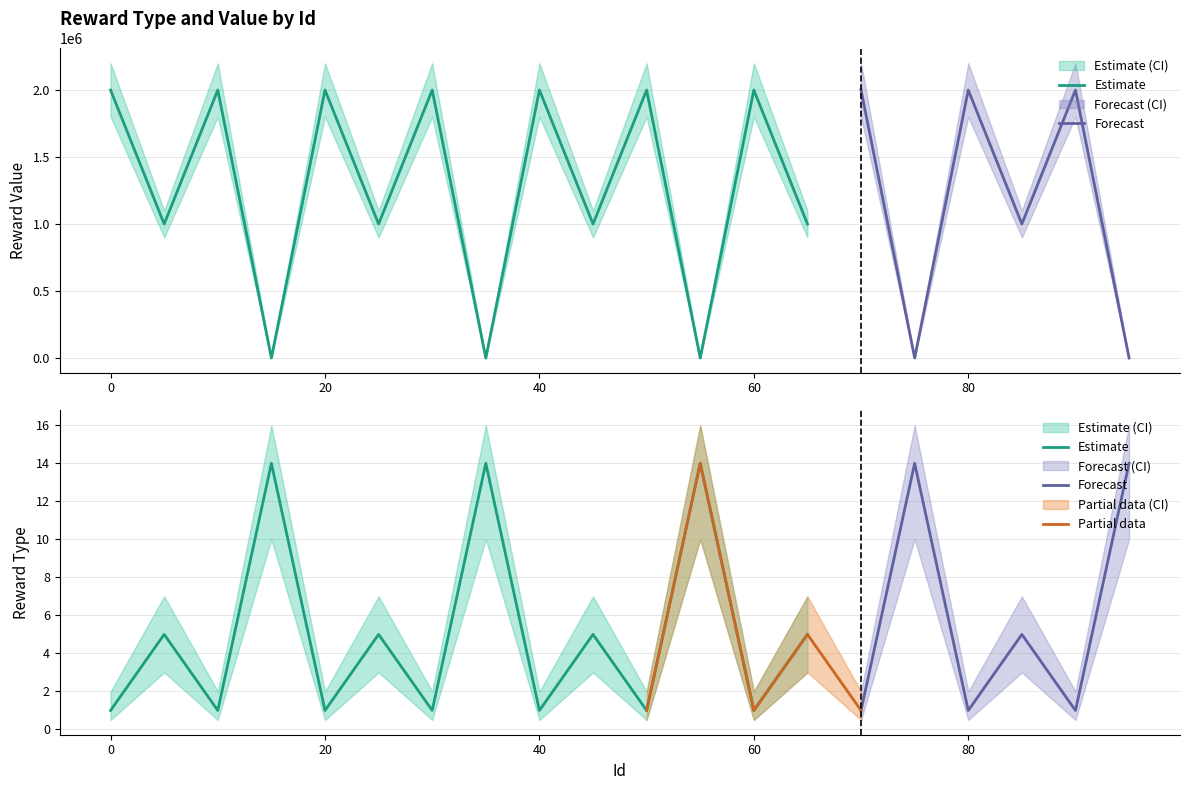

What is the difference between the second highest and minimum values in the reward_type_upper series?

14.0